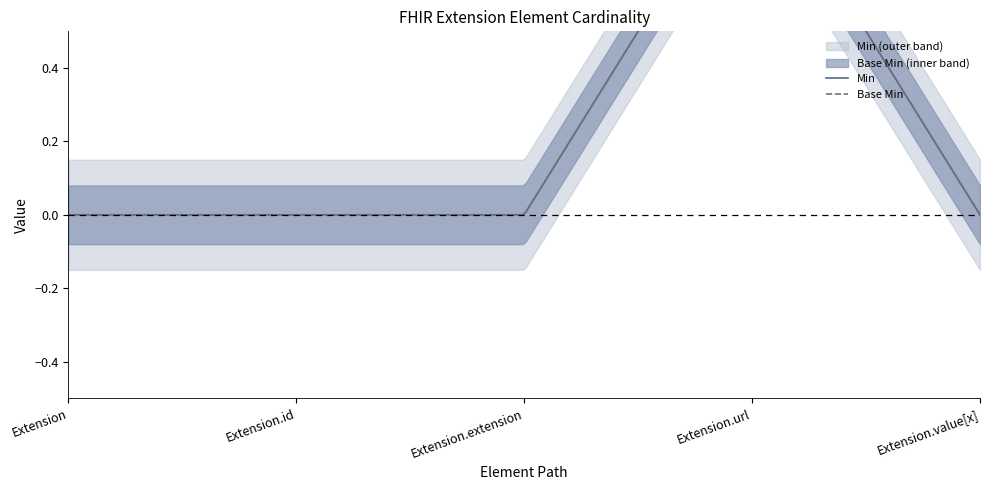

The Min series shows 1 at Extension.id. True or false?

False